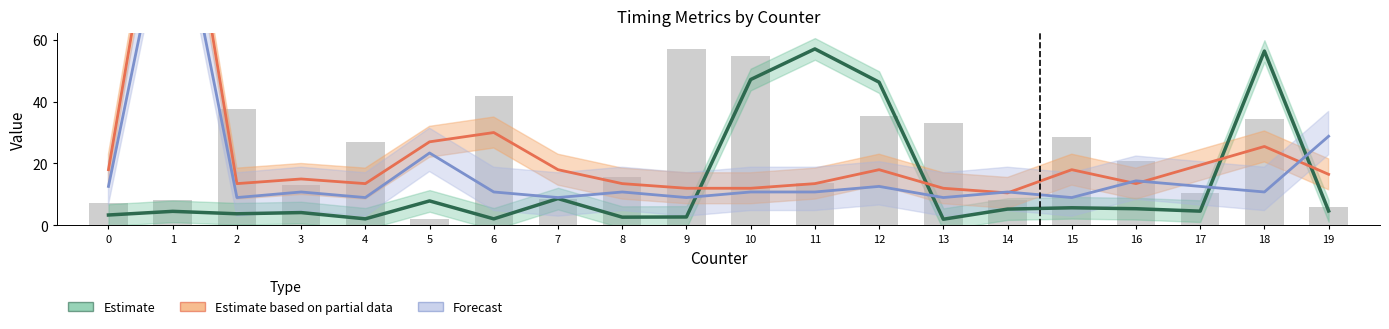

True or false: Forecast has a value of 22.5 at 12.

False